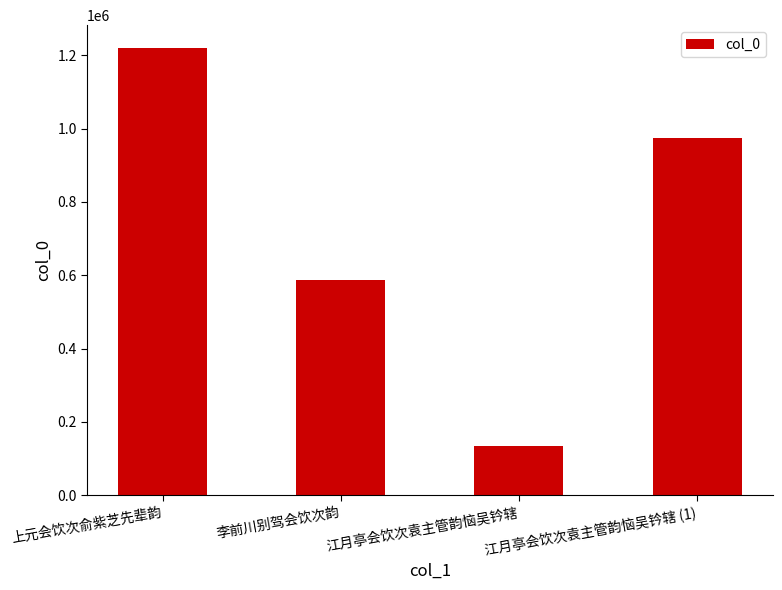

Reading right to left, what are all the values shown in this chart?

975279	132920	586364	1221508